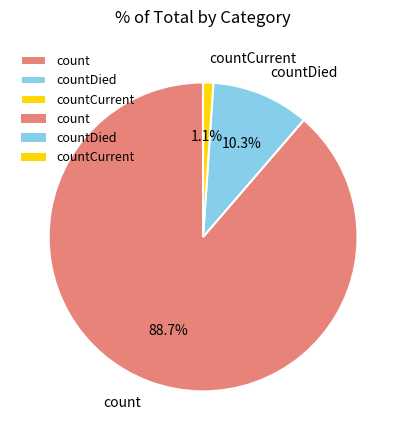

What is the ratio of the value at count to the value at countDied?

8.6